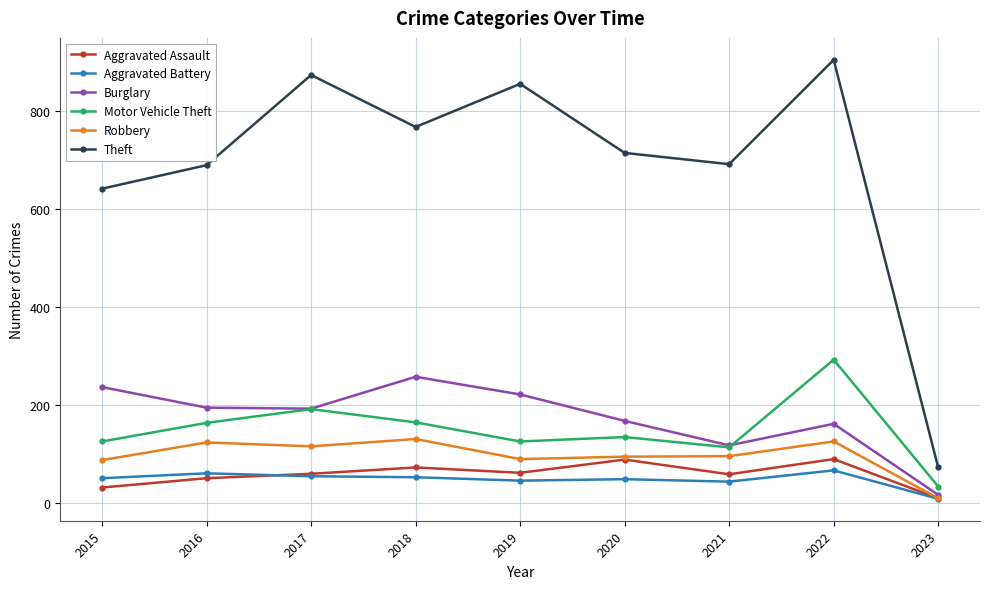

At which label is Theft closest to 488?

2015